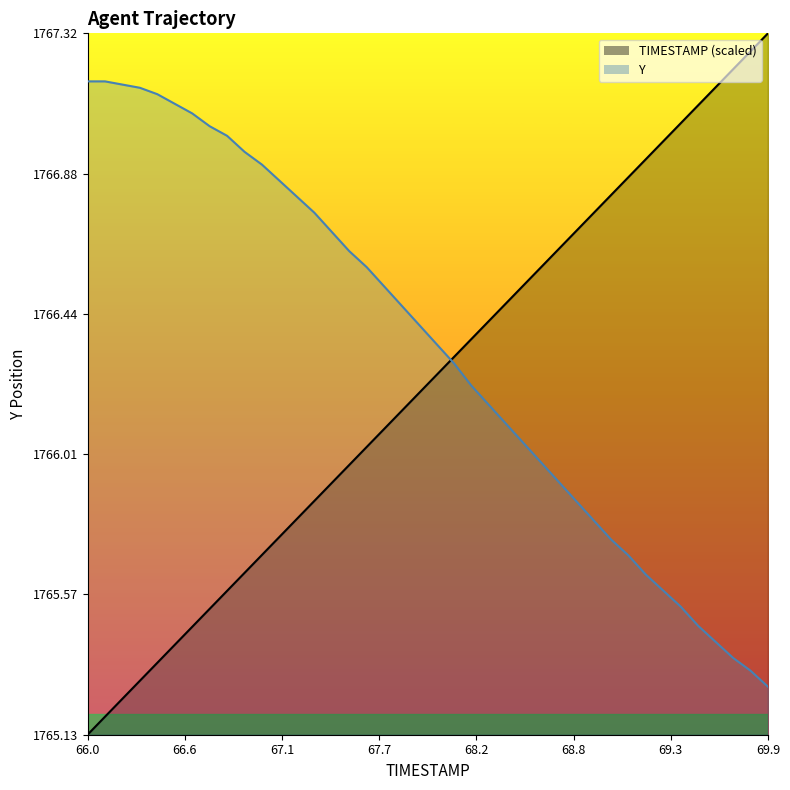

True or false: Y and TIMESTAMP intersect in this chart.

True